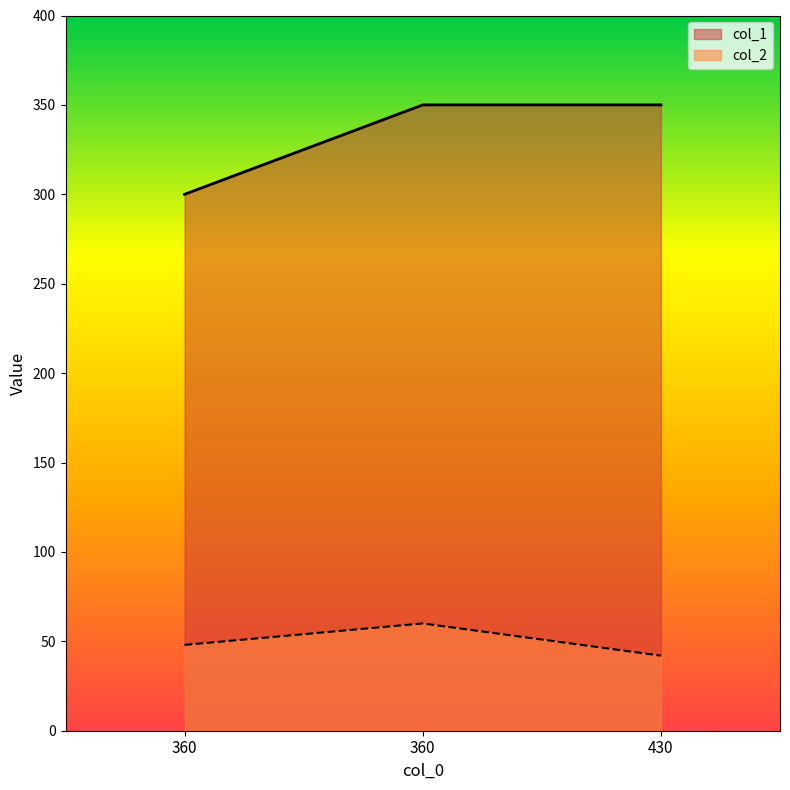

Rank the categories by col_2 value from highest to lowest.

360, 360, 430